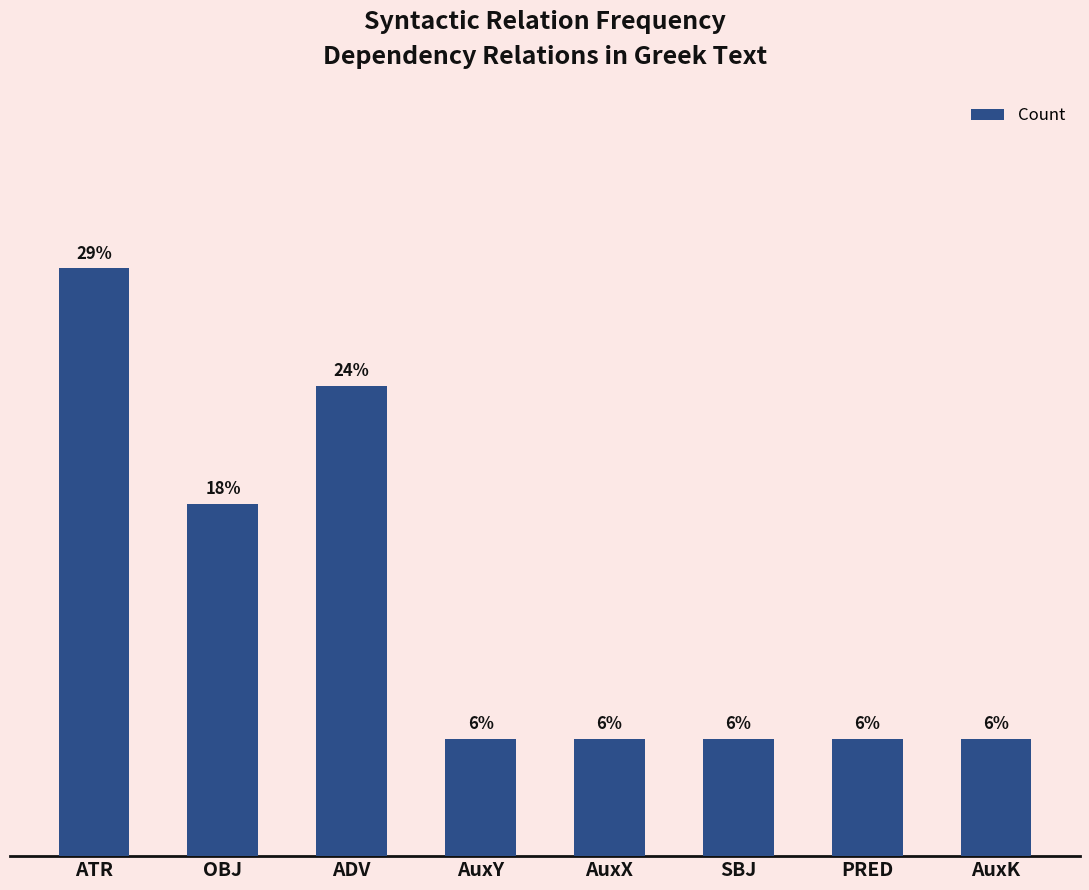

Reading left to right, extract all data points from this chart.

ATR=5	OBJ=3	ADV=4	AuxY=1	AuxX=1	SBJ=1	PRED=1	AuxK=1